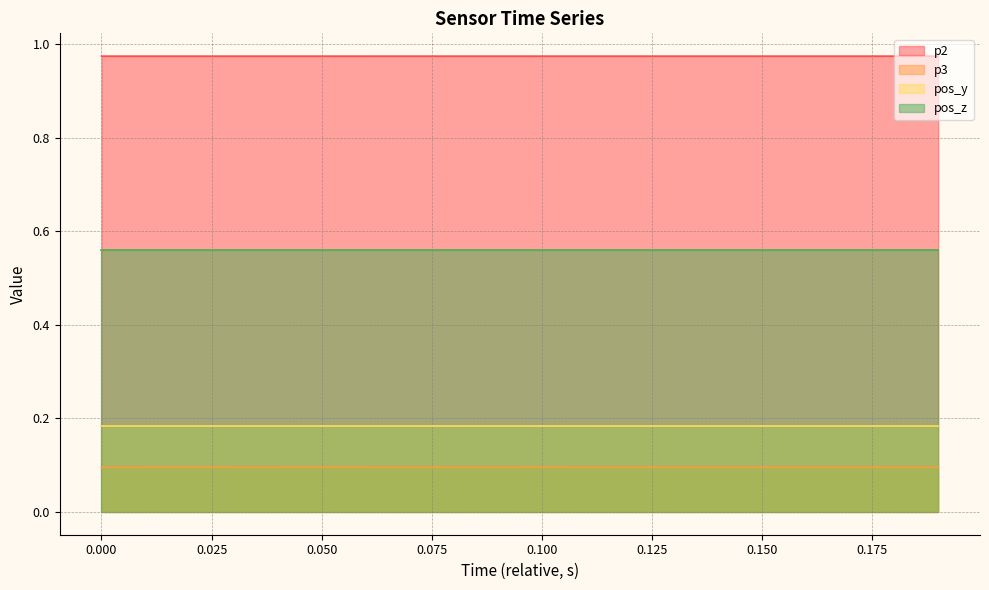

Rank the series by their maximum value, from highest to lowest.

p2, pos_z, pos_y, p3